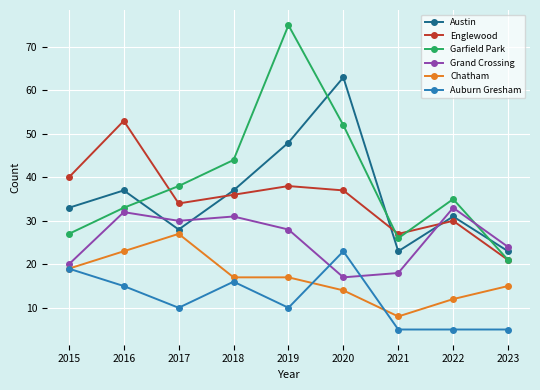

True or false: Garfield Park and Englewood cross at least once.

True